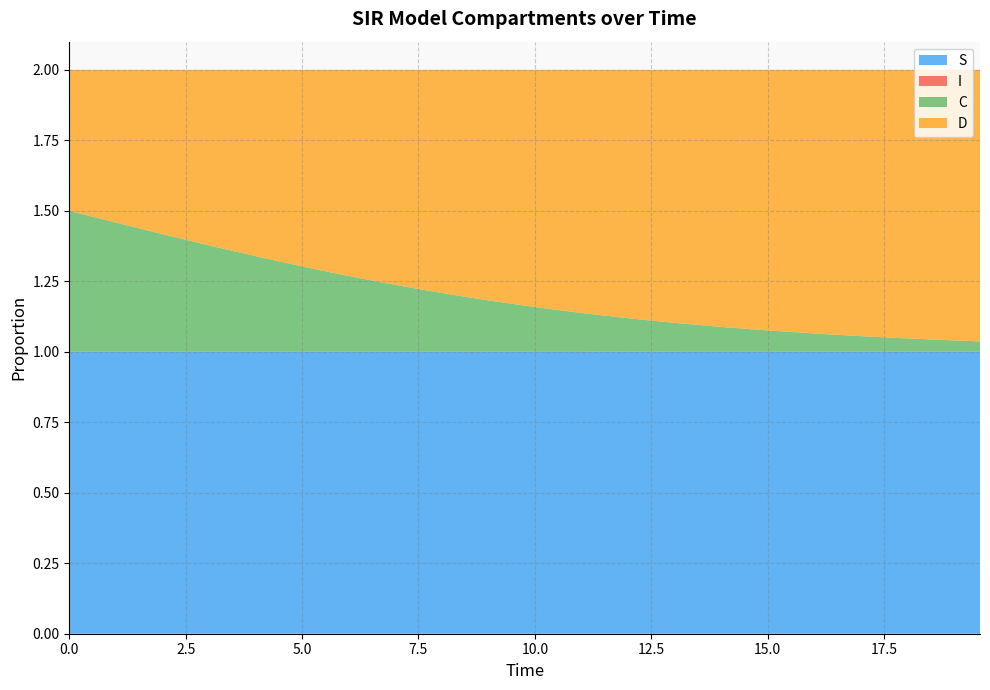

Reading right to left, list all the values displayed in this chart.

S: 1.0	1.0	1.0	1.0	1.0	1.0	1.0	1.0	1.0	1.0	1.0	1.0	1.0	1.0	1.0	1.0	1.0	1.0	1.0	1.0	1.0	1.0	1.0	1.0	1.0	1.0	1.0	1.0	1.0	1.0	1.0	1.0	1.0	1.0	1.0	1.0	1.0	1.0	1.0	1.0
I: 0.0	0.0	0.0	0.0	0.0	0.0	0.0	0.0	0.0	0.0	0.0	0.0	0.0	0.0	0.0	0.0	0.0	0.0	0.0	0.0	0.0	0.0	0.0	0.0	0.0	0.0	0.0	0.0	0.0	0.0	0.0	0.0	0.0	0.0	0.0	0.0	0.0	0.0	0.0	0.0
C: 0.0	0.0	0.0	0.0	0.1	0.1	0.1	0.1	0.1	0.1	0.1	0.1	0.1	0.1	0.1	0.1	0.1	0.1	0.1	0.2	0.2	0.2	0.2	0.2	0.2	0.2	0.3	0.3	0.3	0.3	0.3	0.3	0.4	0.4	0.4	0.4	0.4	0.5	0.5	0.5
D: 1.0	1.0	1.0	1.0	0.9	0.9	0.9	0.9	0.9	0.9	0.9	0.9	0.9	0.9	0.9	0.9	0.9	0.9	0.9	0.8	0.8	0.8	0.8	0.8	0.8	0.8	0.7	0.7	0.7	0.7	0.7	0.7	0.6	0.6	0.6	0.6	0.6	0.5	0.5	0.5